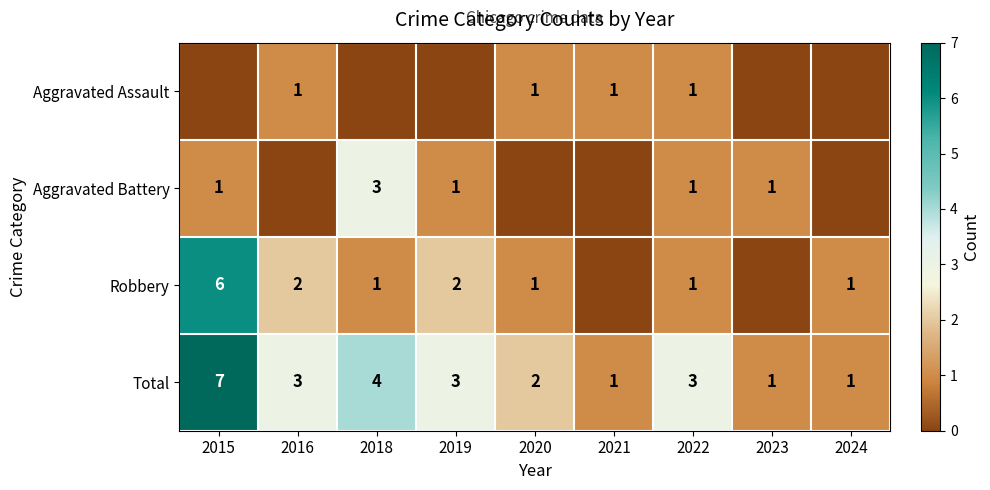

The value of Aggravated Battery at 2015 is 1. True or false?

True